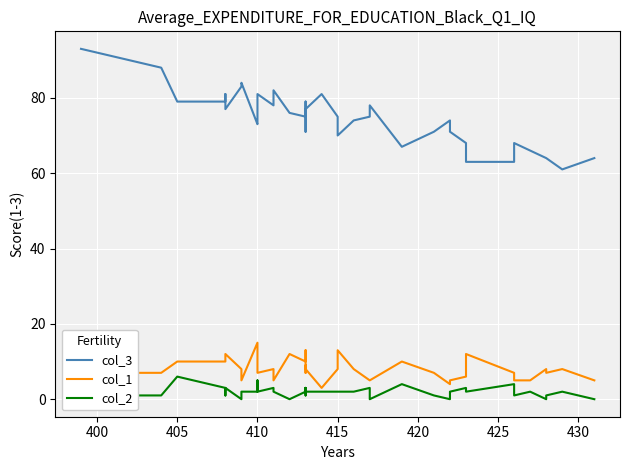

True or false: col_3 and col_1 cross at least once.

False